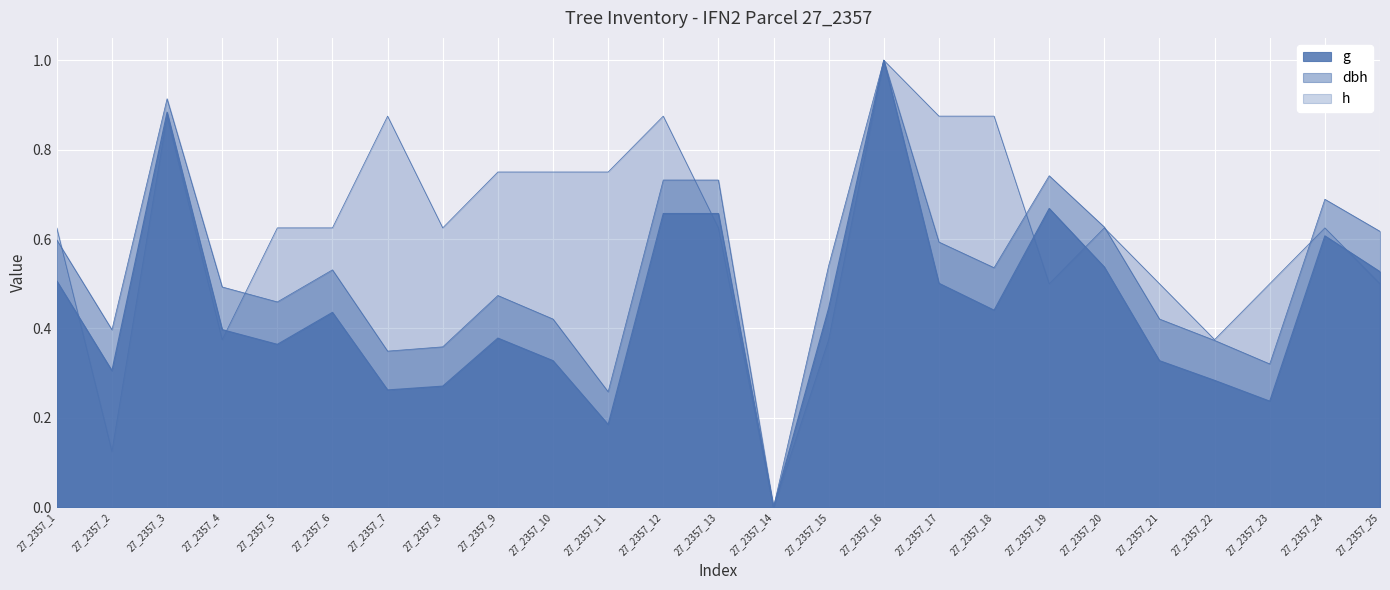

How many interior local valleys does the g series have?

7